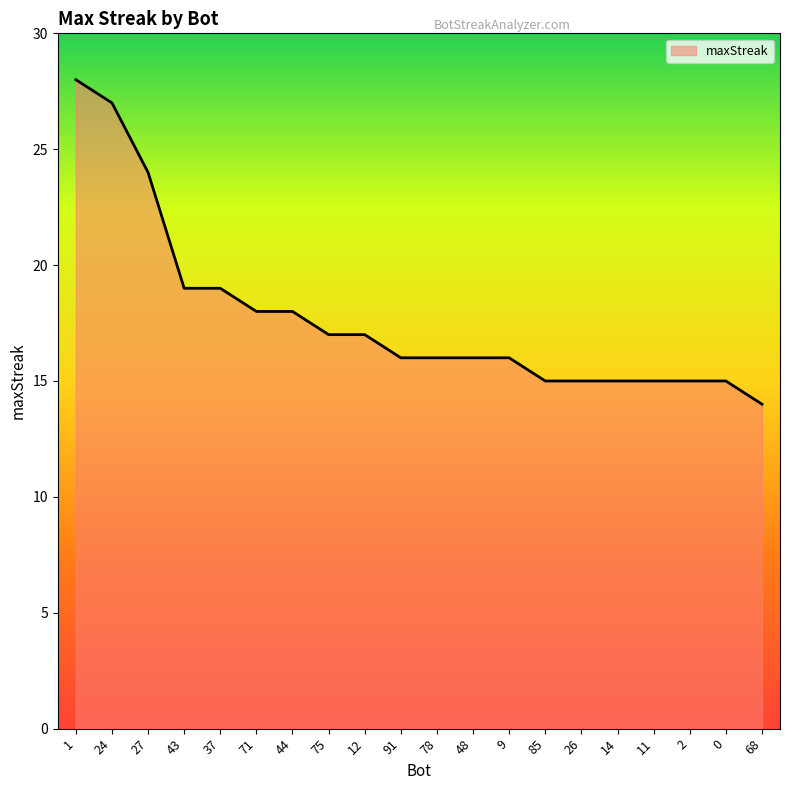

Rank the categories by value from highest to lowest.

1, 24, 27, 43, 37, 71, 44, 75, 12, 91, 78, 48, 9, 85, 26, 14, 11, 2, 0, 68